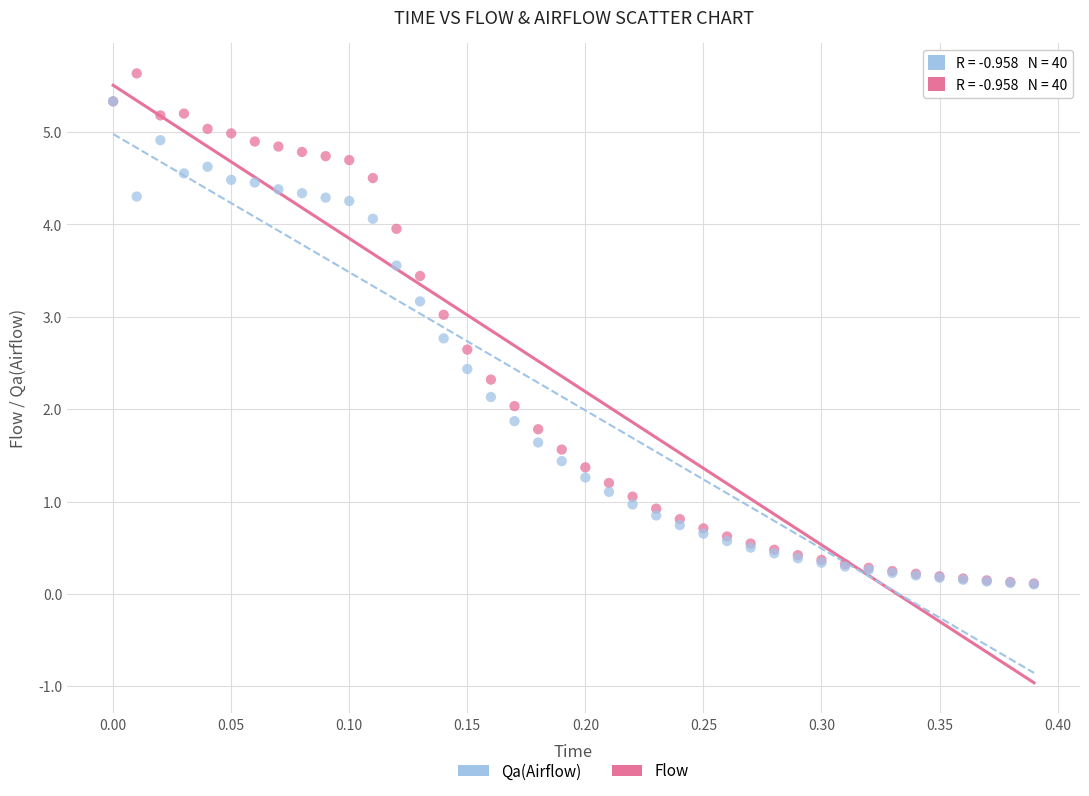

What are all the series names shown in the legend?

Qa(Airflow), Flow